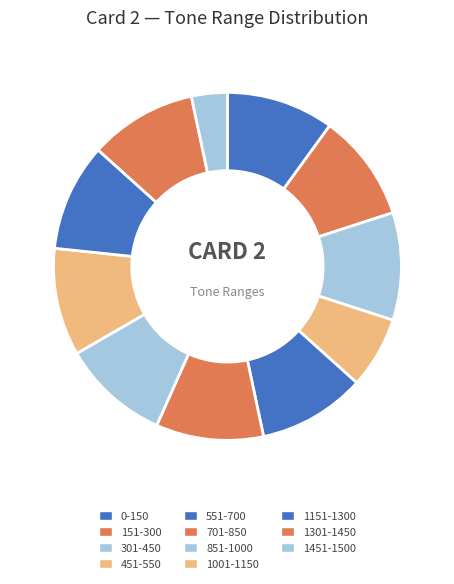

Do 451-550 and 701-850 together represent more than half of the pie?

No